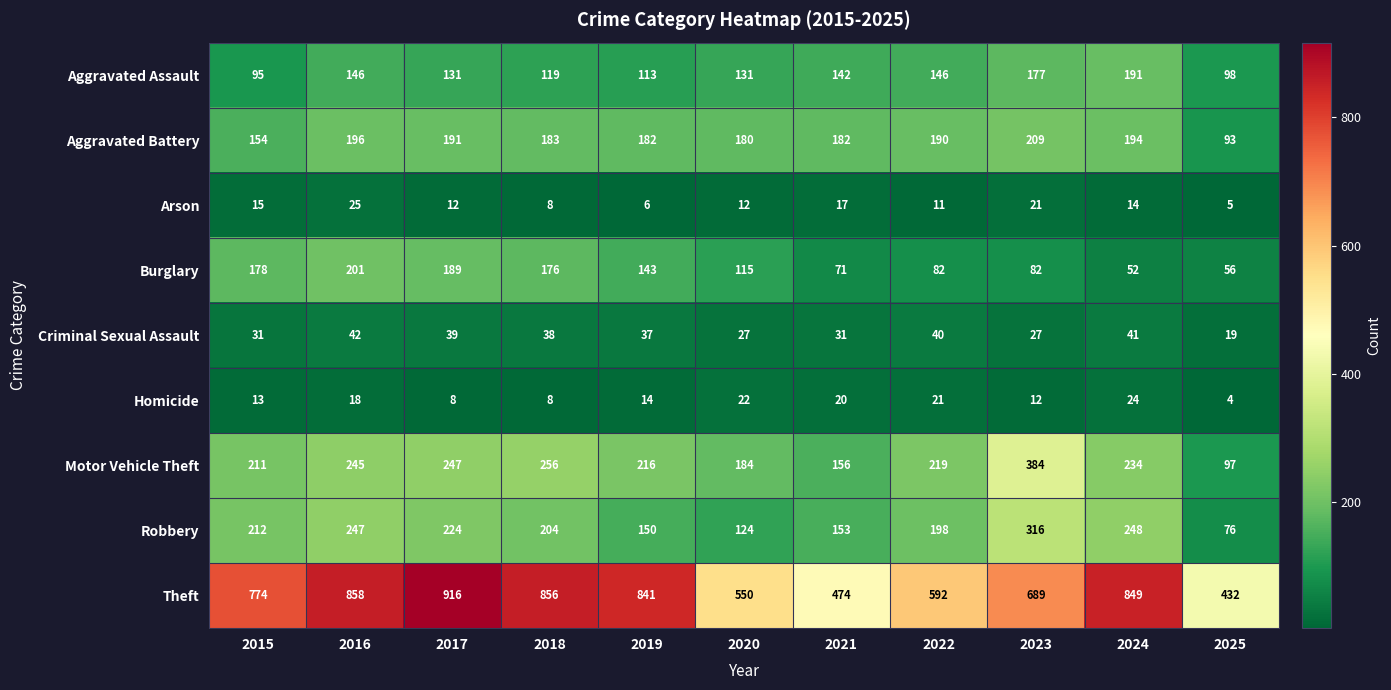

Which category has the lowest value across all series?

2025